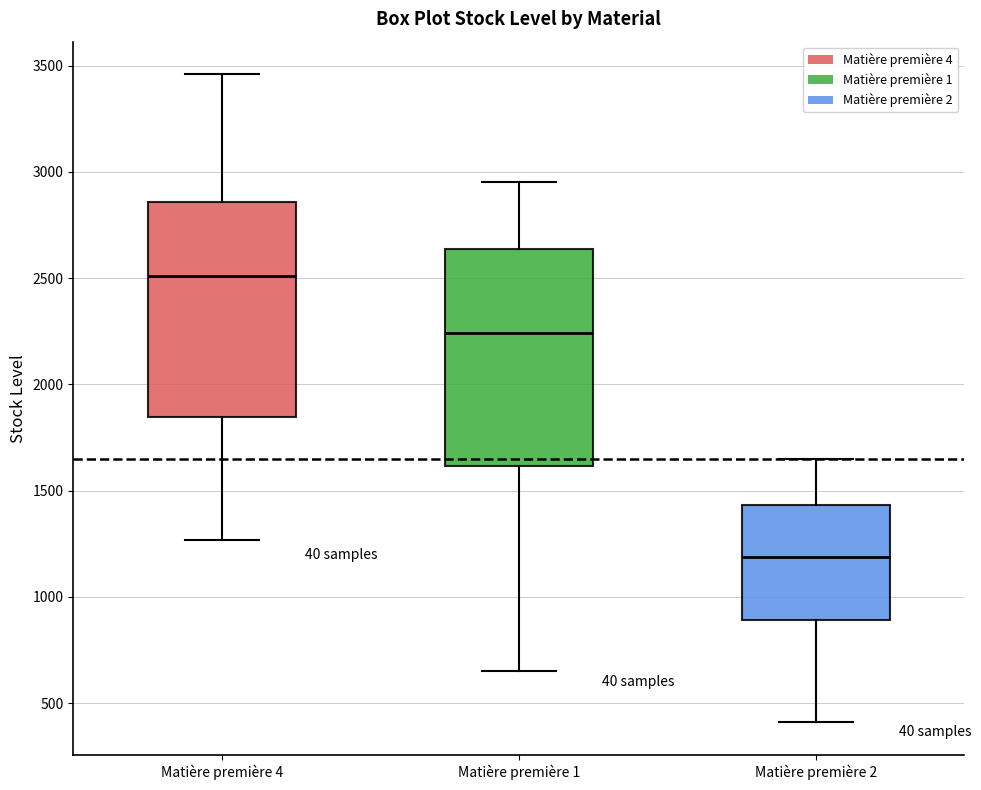

Which box's median line is the highest?

Matière première 4